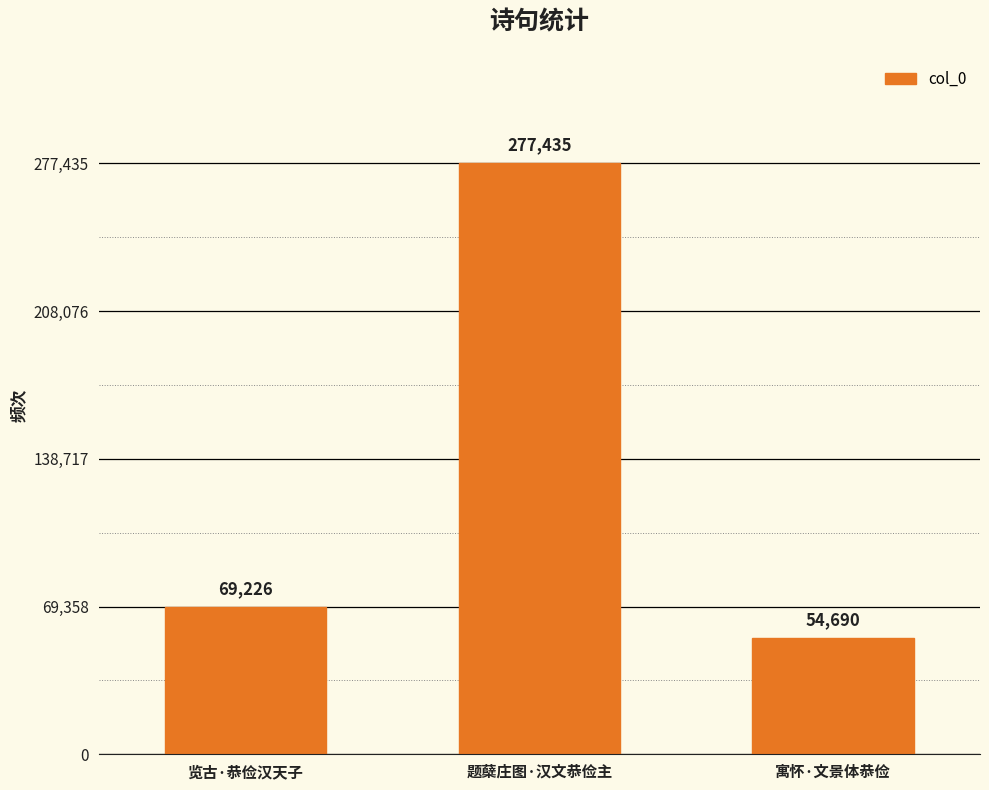

Are the bars grouped side by side (vs. stacked)?

No